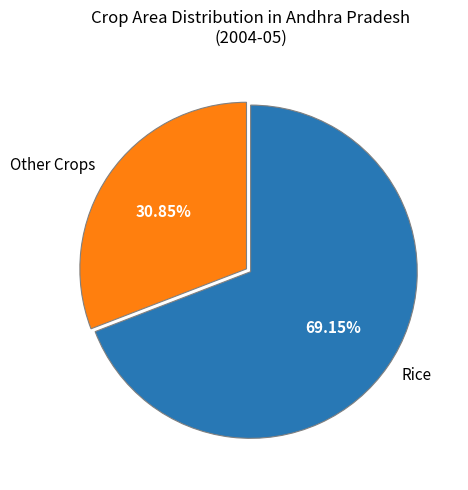

Do Rice and Other Crops together represent more than half of the pie?

Yes